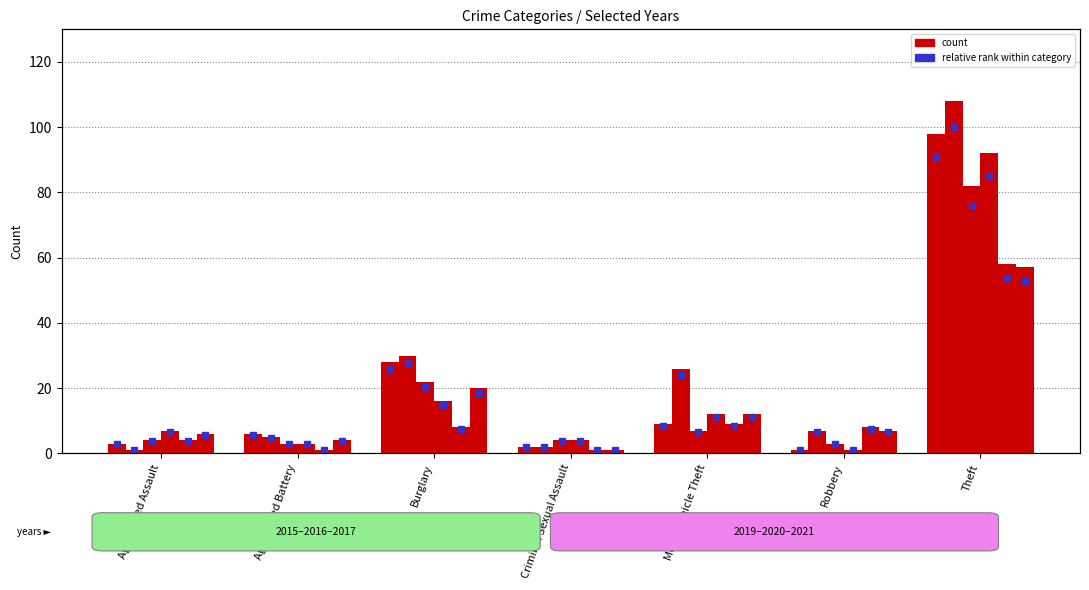

At which label is the value closest to 45?

Burglary